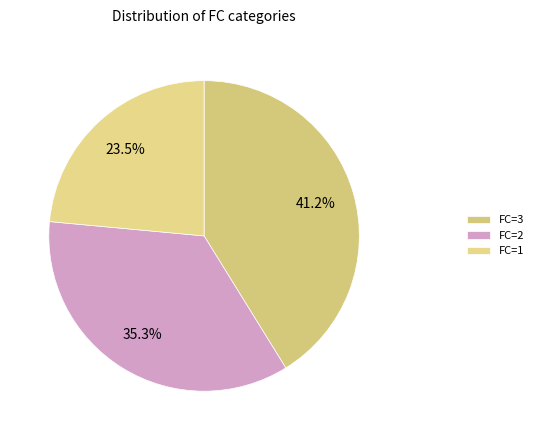

Which category has the smallest portion of the pie?

FC=1